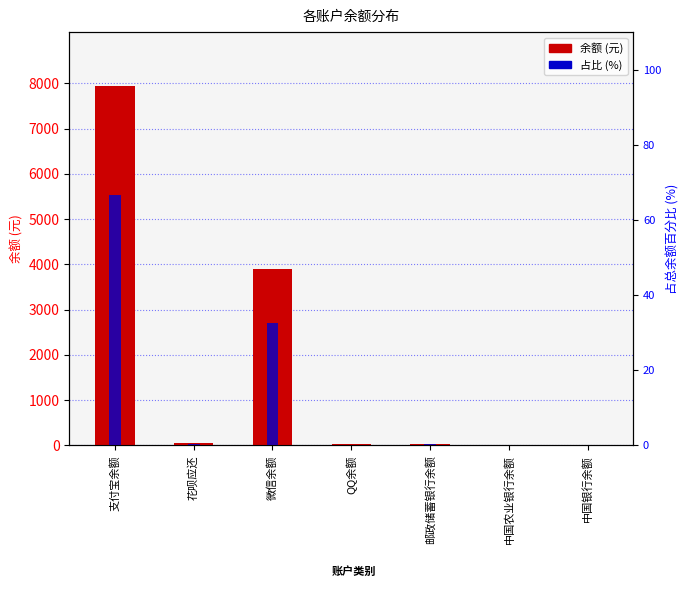

List the labels in order of 占比 (%) value, largest first.

支付宝余额, 微信余额, 花呗应还, 邮政储蓄银行余额, QQ余额, 中国农业银行余额, 中国银行余额